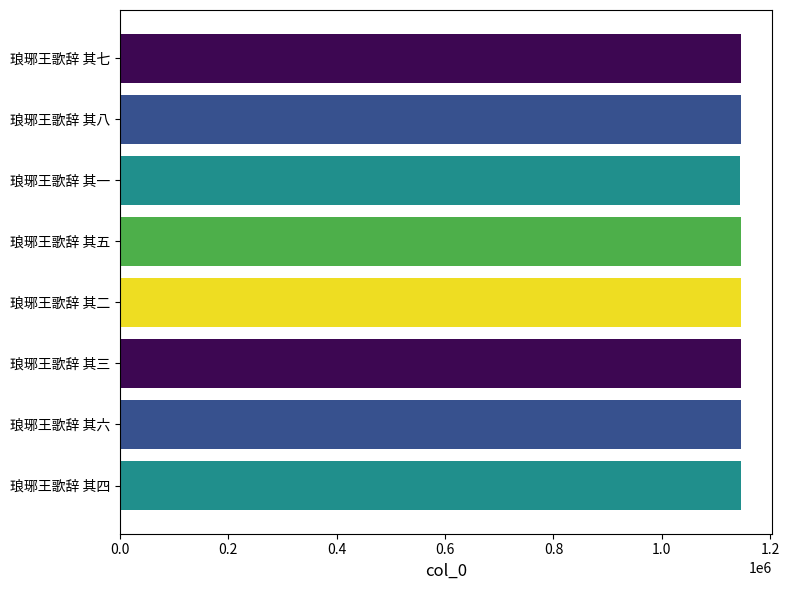

The chart shows a value of 1527892 at 琅琊王歌辞 其七. True or false?

False